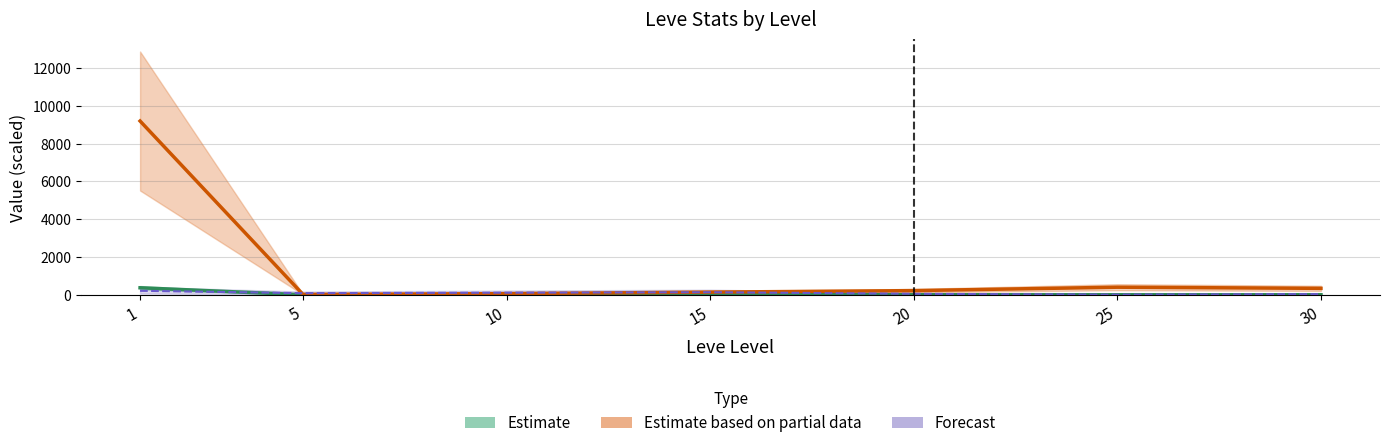

List the labels in order of LevePriceNQ value, smallest first.

30, 15, 20, 5, 25, 10, 1